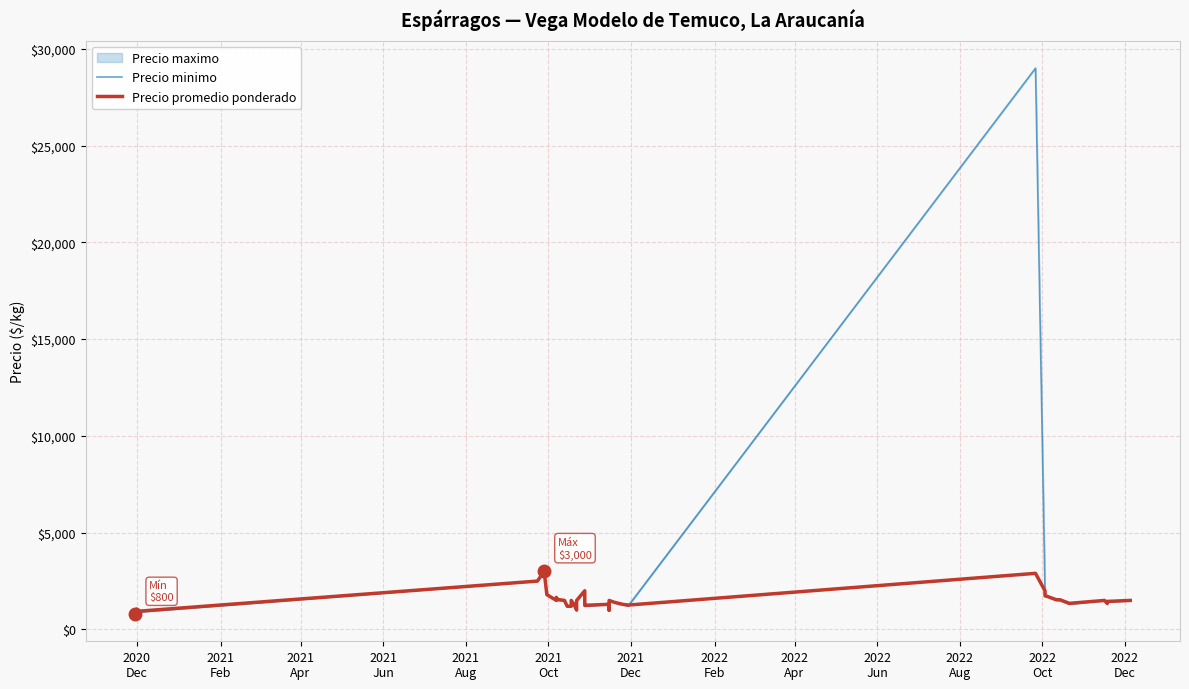

Is the value of Precio minimo at 18 greater than the value of Precio promedio ponderado at 15?

Yes